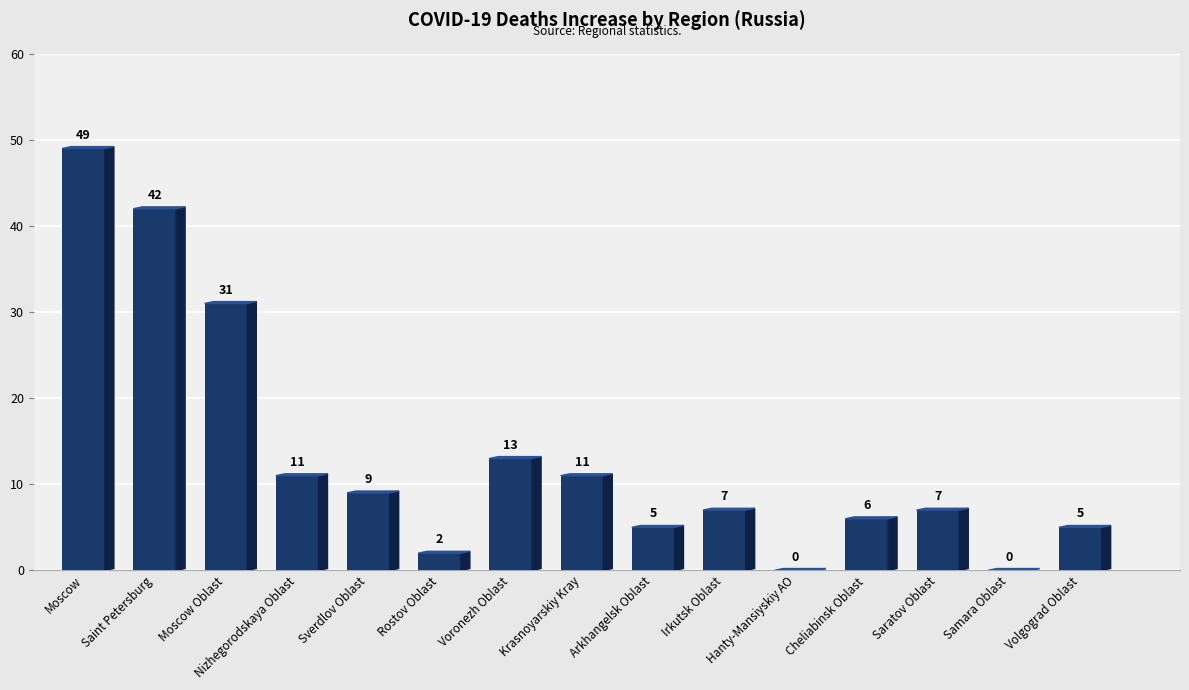

What is the maximum value shown in the chart?

49